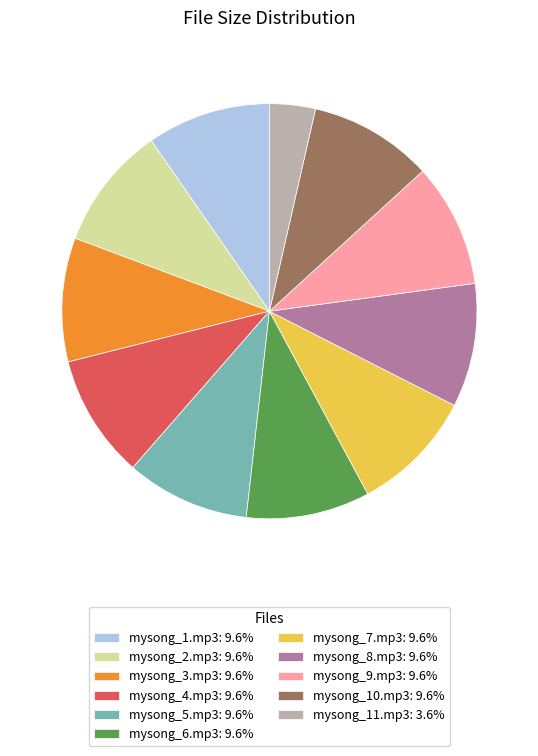

True or false: mysong_9.mp3 accounts for 10% of the total.

True